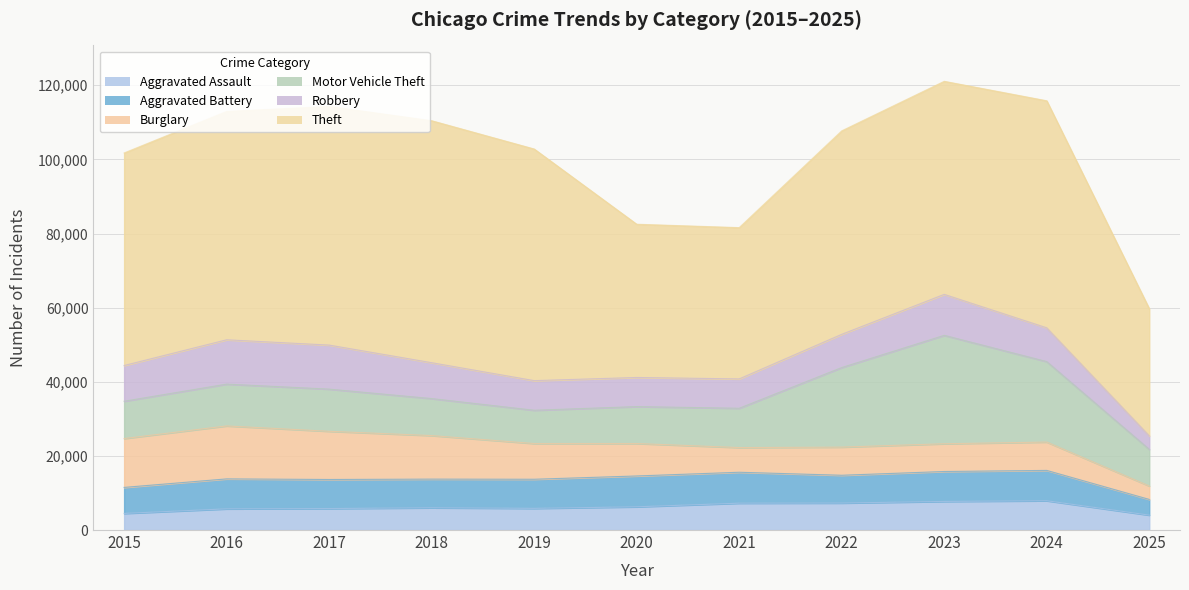

Which series changed the most between 2016 and 2017?

Theft